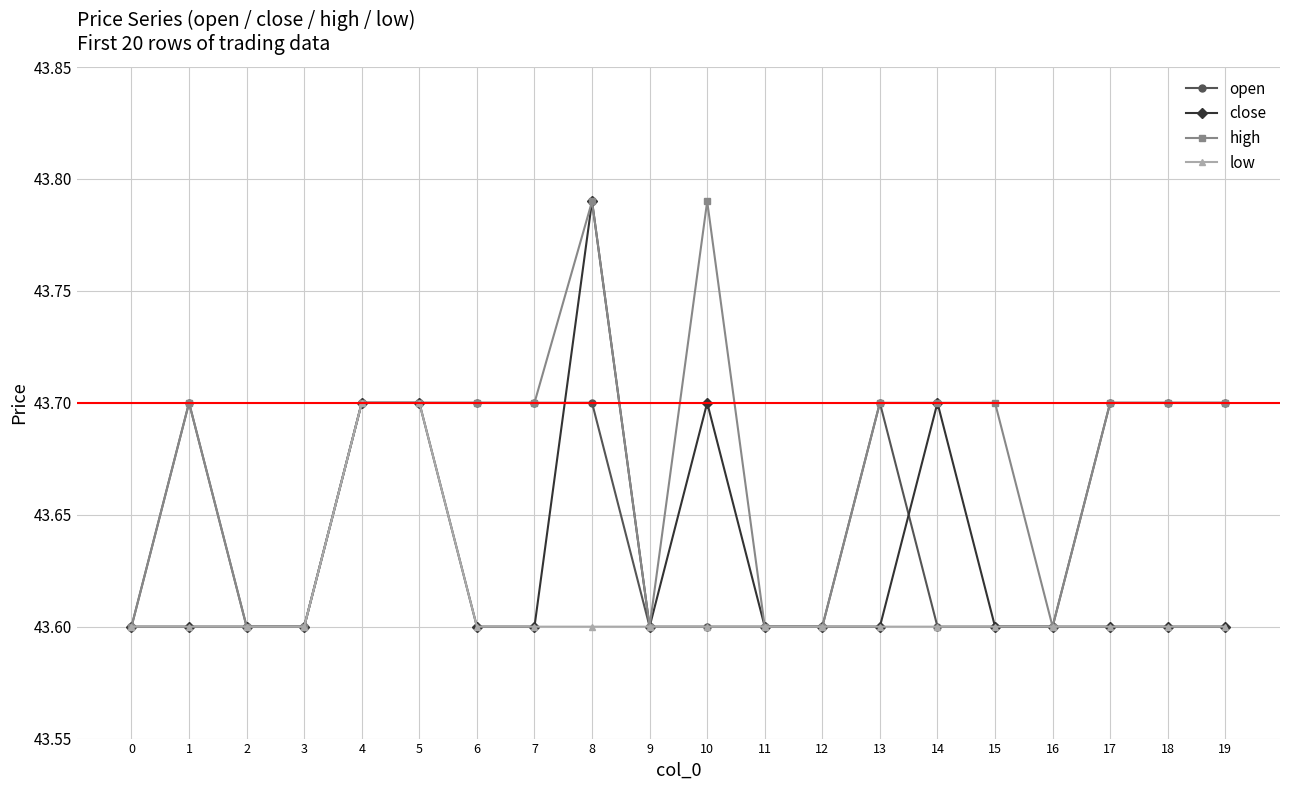

Is this an area chart (filled region under the line)?

No